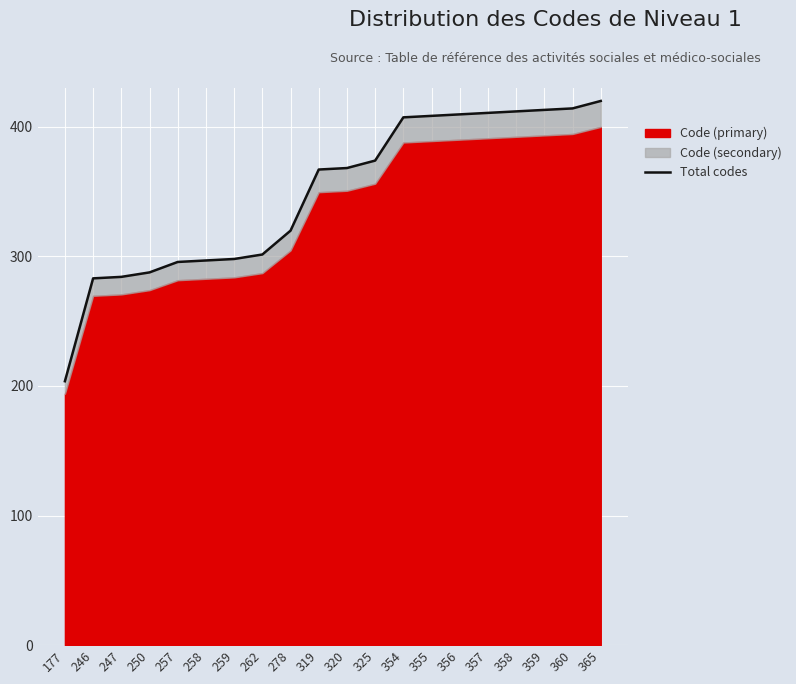

Reading right to left, extract all data points from this chart.

365=420.0	360=414.2	359=413.1	358=411.9	357=410.8	356=409.6	355=408.5	354=407.3	325=374.0	320=368.2	319=367.1	278=319.9	262=301.5	259=298.0	258=296.9	257=295.7	250=287.7	247=284.2	246=283.1	177=203.7